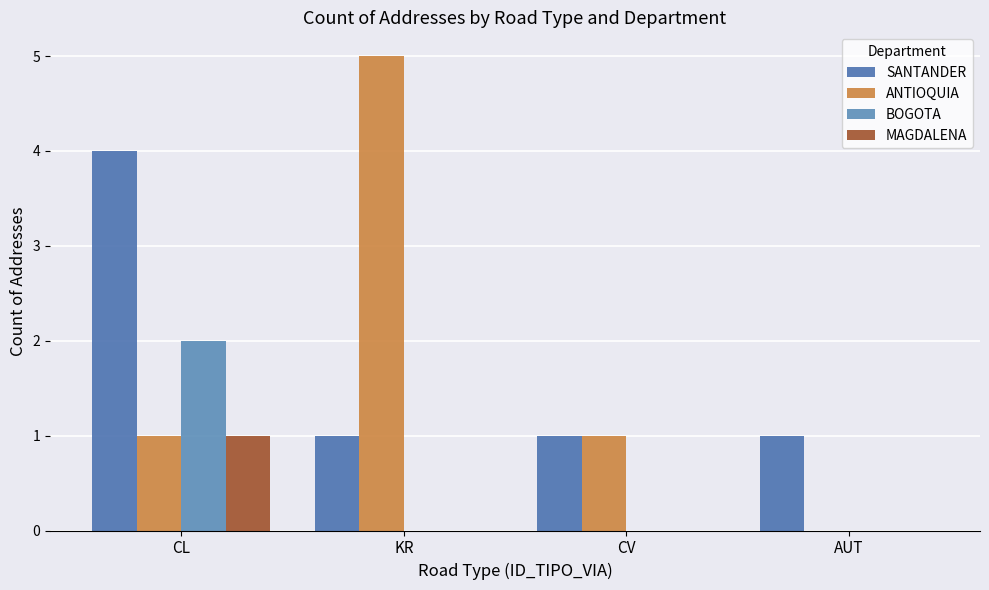

Is it true that BOGOTA equals -1 at CV?

False